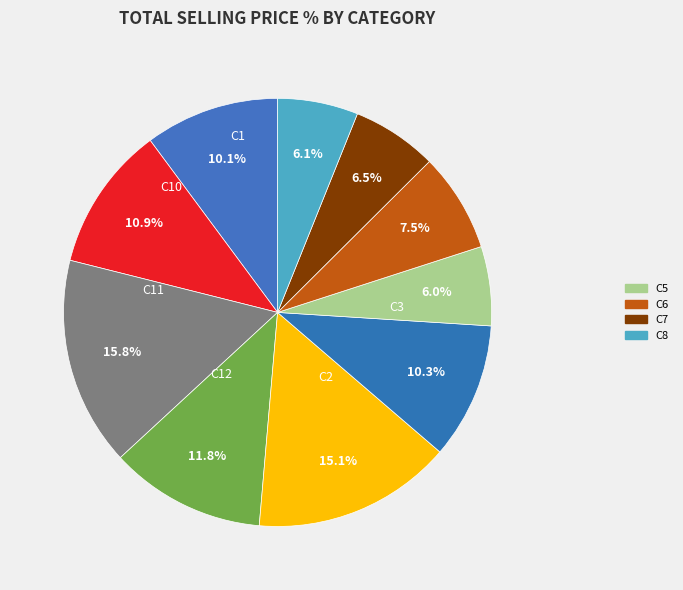

To the nearest percent, what is the difference between the largest and smallest slice percentages?

10%